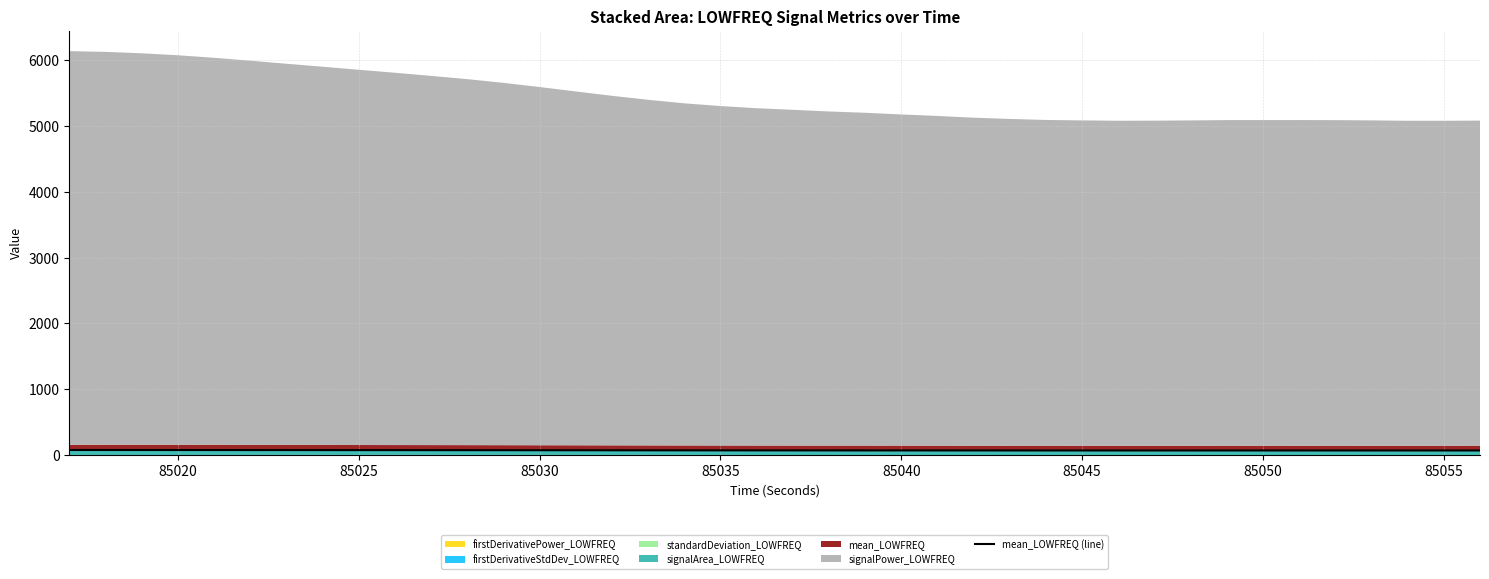

What is the minimum value shown in the chart?

70.3